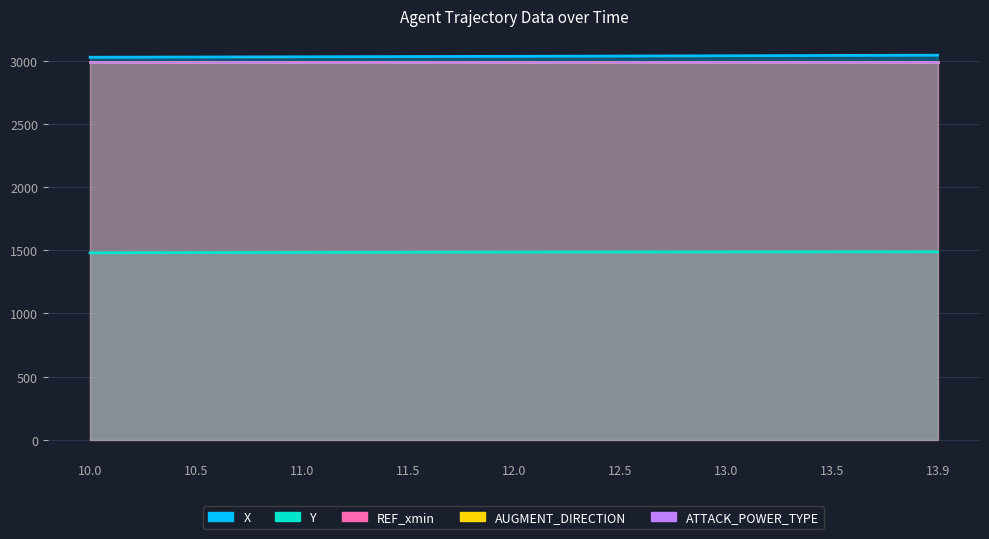

Which series has the largest total across all categories?

X